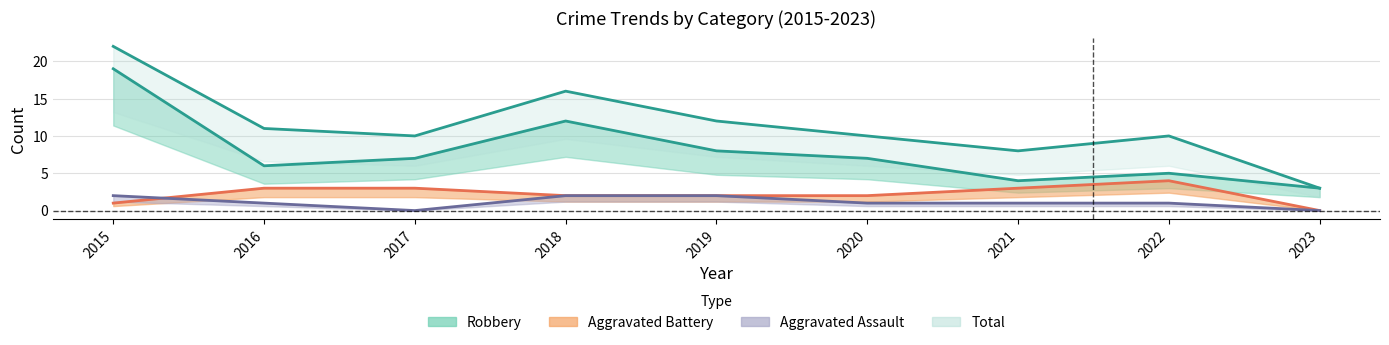

Which series has the largest range (max minus min)?

Total